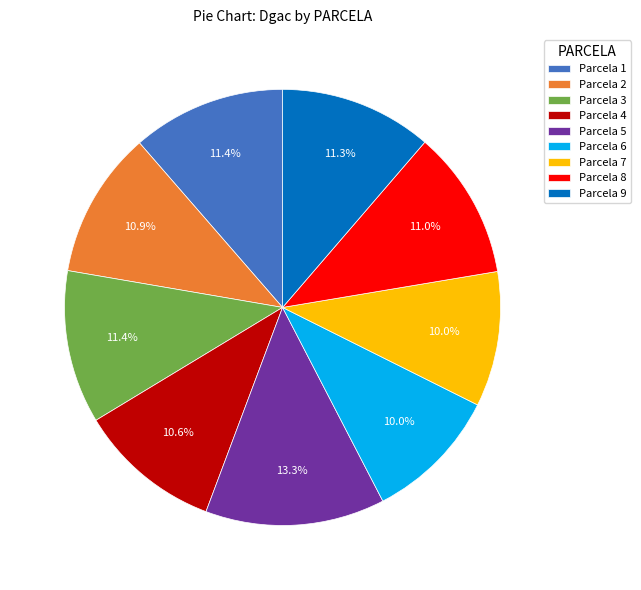

Does Parcela 8 account for over 50% of the chart?

No